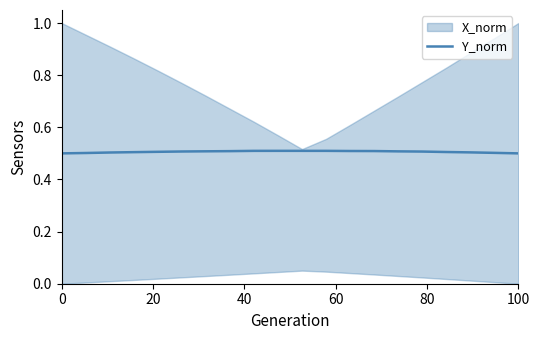

What is the minimum value for Y_norm?

0.5